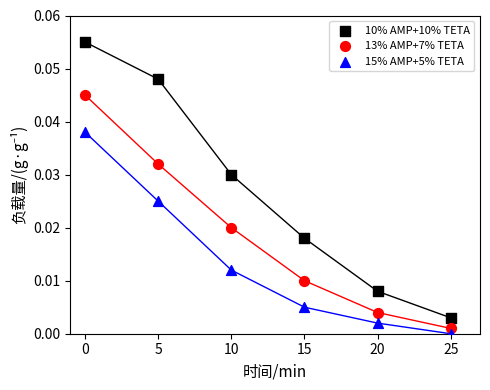

Which series has the widest spread of Y values?

10% AMP+10% TETA